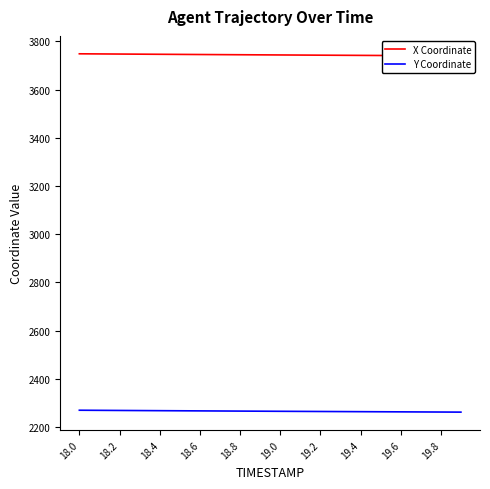

Reading left to right, extract all data points from this chart.

X Coordinate: 3748.7	3748.2	3747.7	3747.2	3746.7	3746.2	3745.8	3745.3	3744.8	3744.4	3743.9	3743.5	3743.0	3742.6	3742.2	3741.8	3741.3	3740.9	3740.5	3740.1
Y Coordinate: 2270.0	2269.6	2269.1	2268.6	2268.2	2267.7	2267.3	2266.9	2266.4	2266.0	2265.6	2265.2	2264.8	2264.4	2264.0	2263.6	2263.3	2262.9	2262.5	2262.2